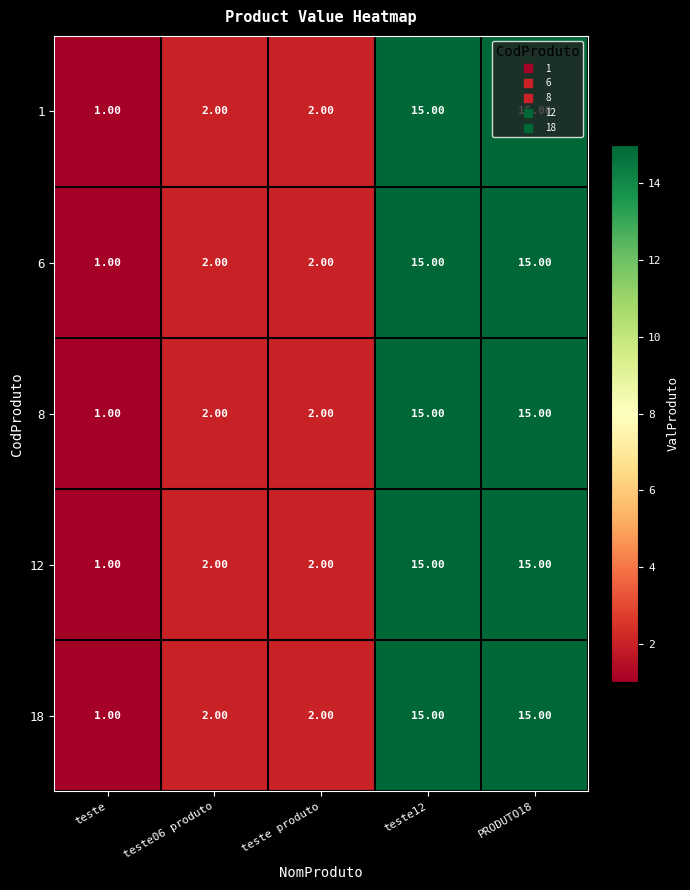

What is the total value across all series at teste12?

75